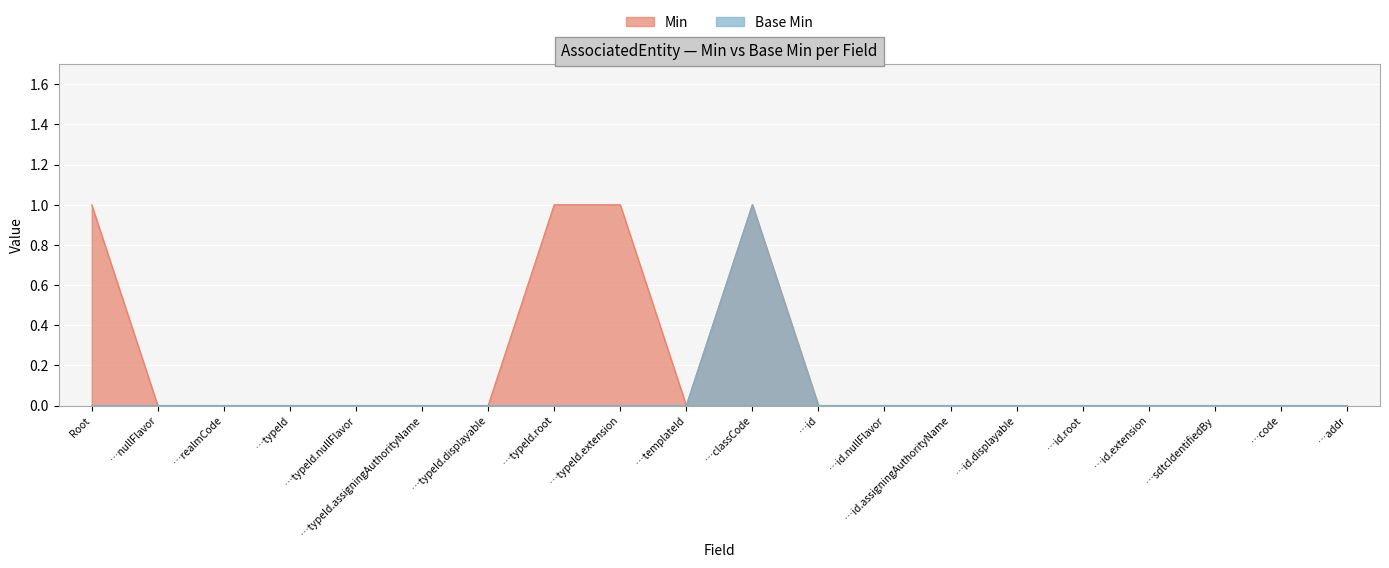

True or false: Min and Base Min cross at least once.

False